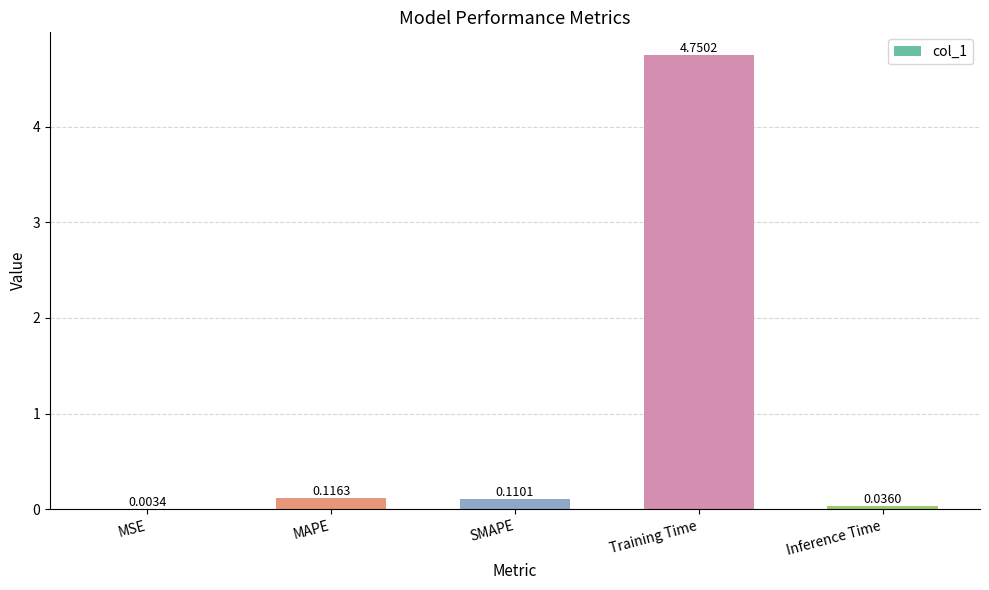

Are the bars horizontal?

No